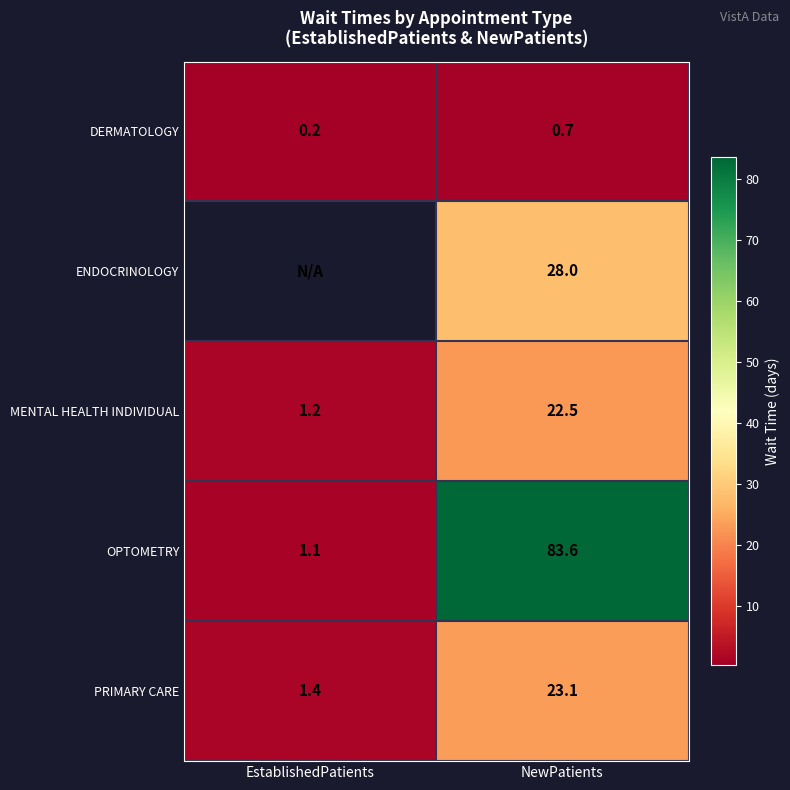

What is the sum of the MENTAL HEALTH INDIVIDUAL values at NewPatients and EstablishedPatients?

23.7